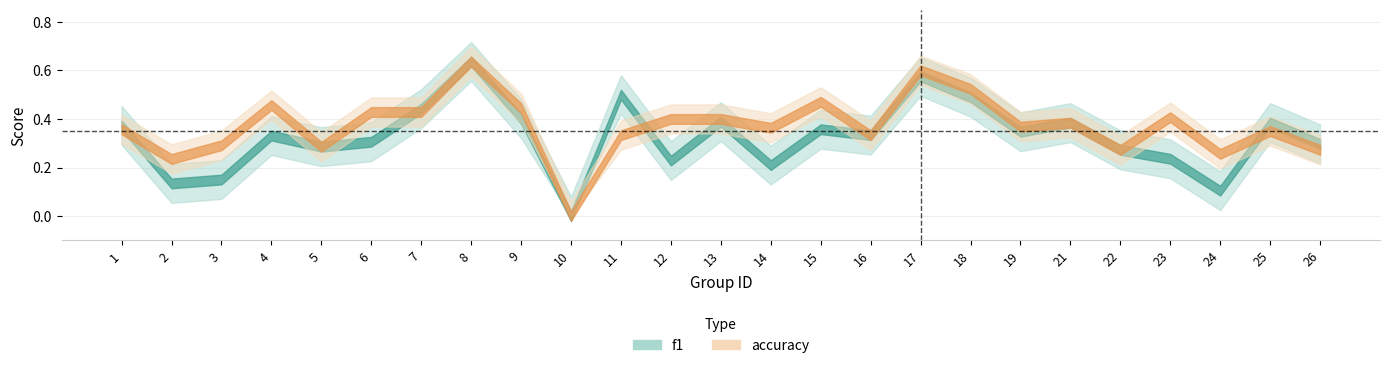

Rank the series by their maximum value, from lowest to highest.

f1, accuracy